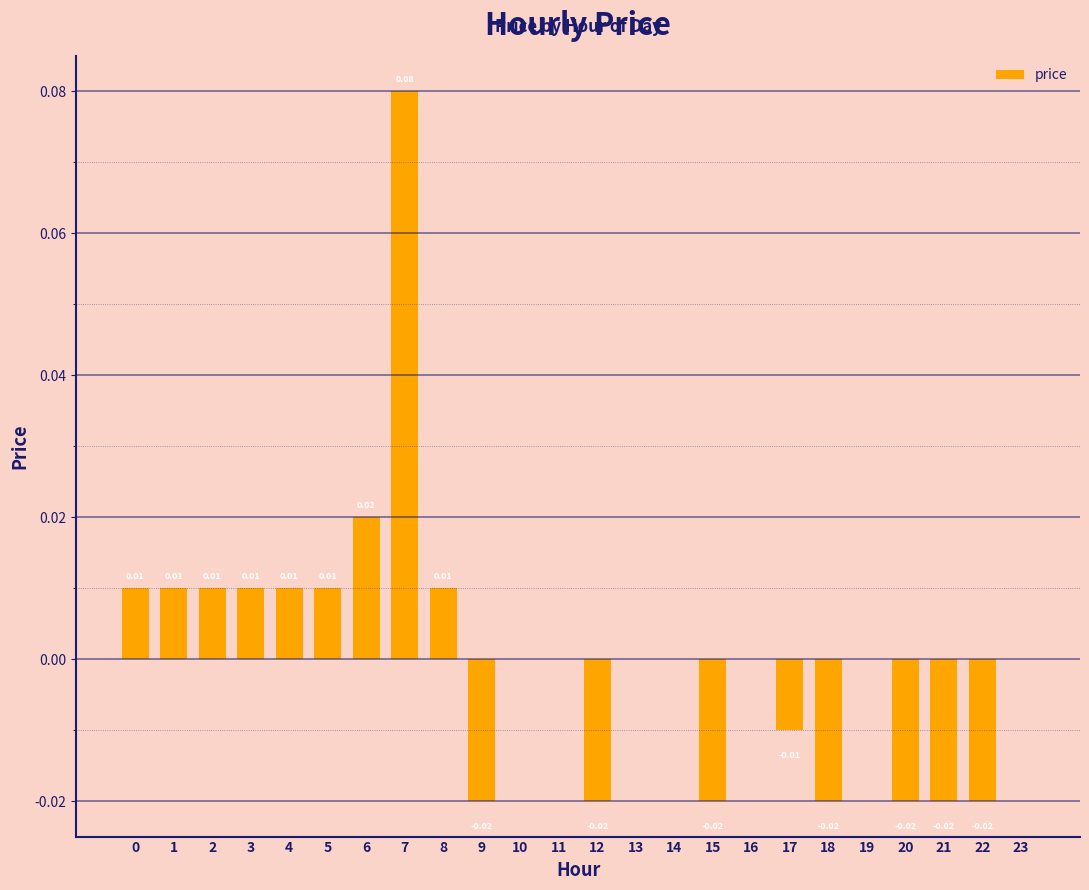

True or false: the data shows -0.0 at 21.

False